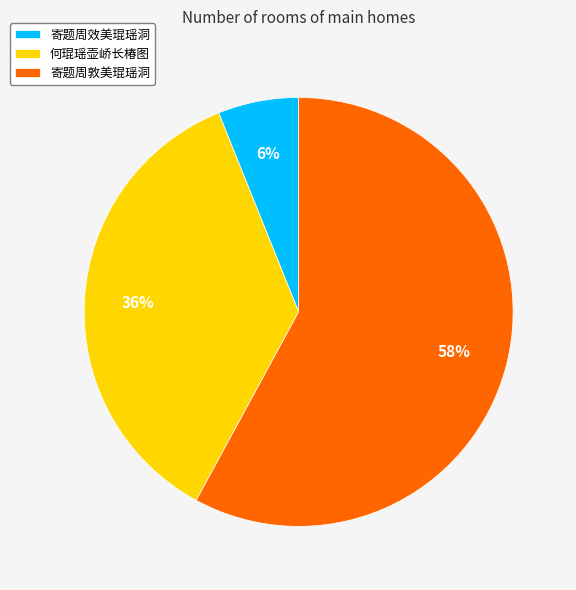

Which slice represents more than half of the pie?

寄题周敦美琨瑶洞